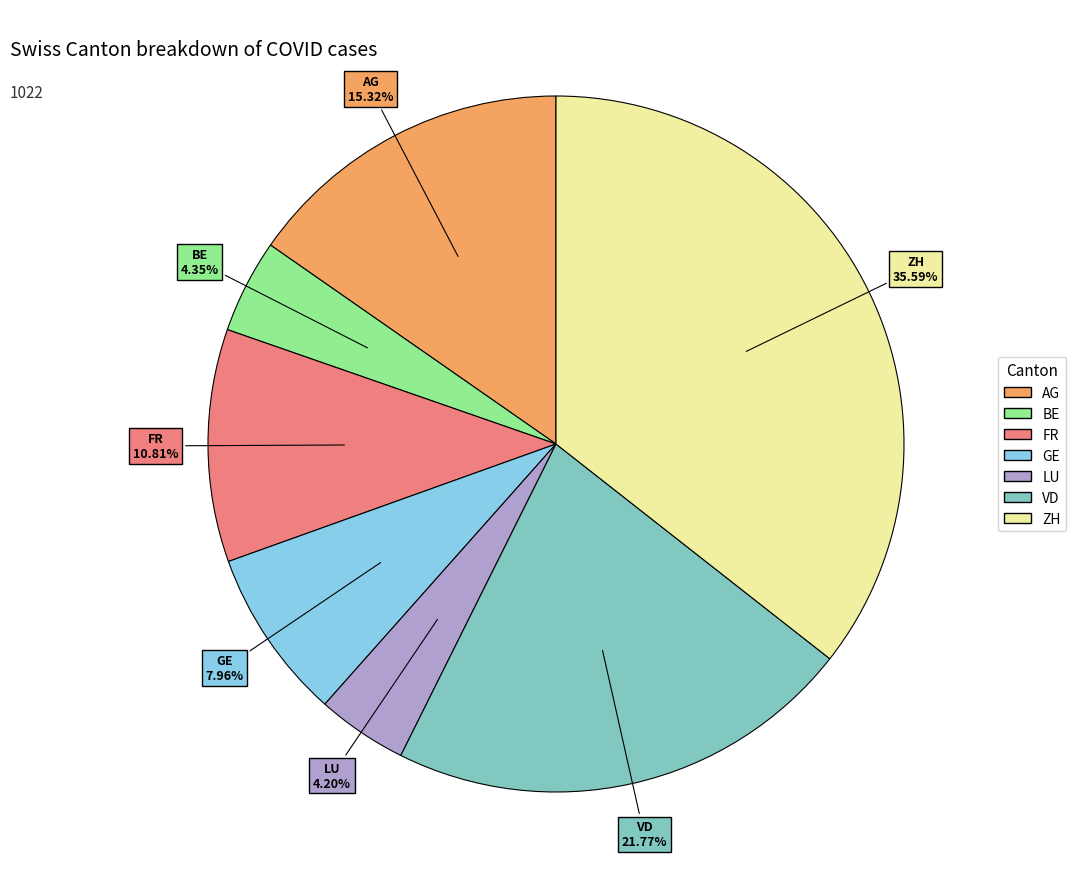

To the nearest percent, what is the average slice percentage?

14%